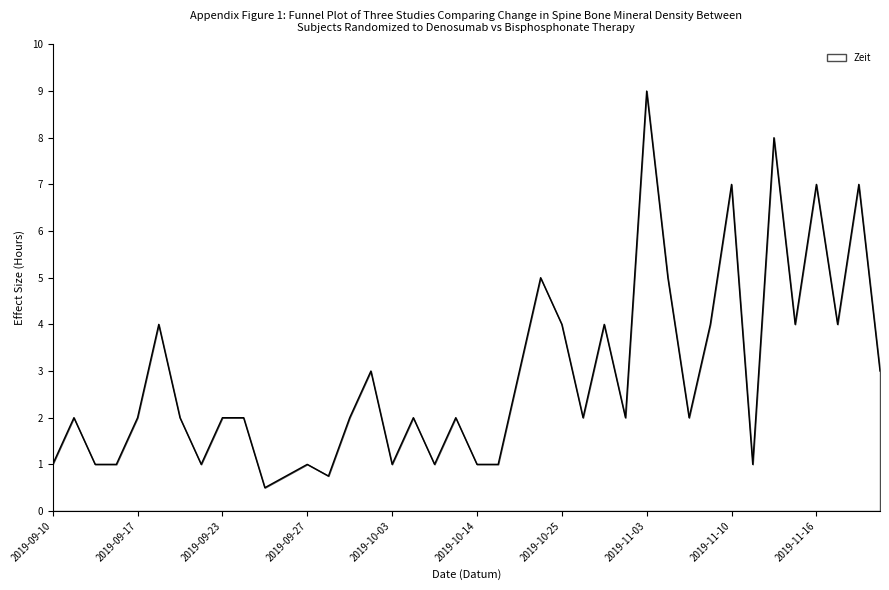

What is the difference between the maximum and minimum values?

8.5